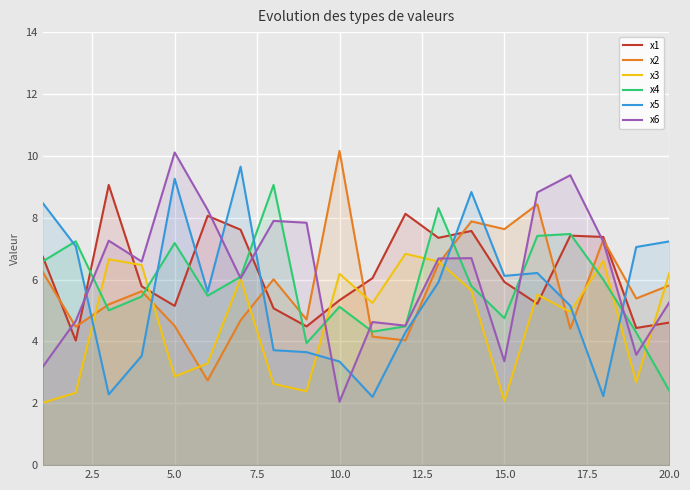

After their last crossing, which series has the higher values: x5 or x1?

x5